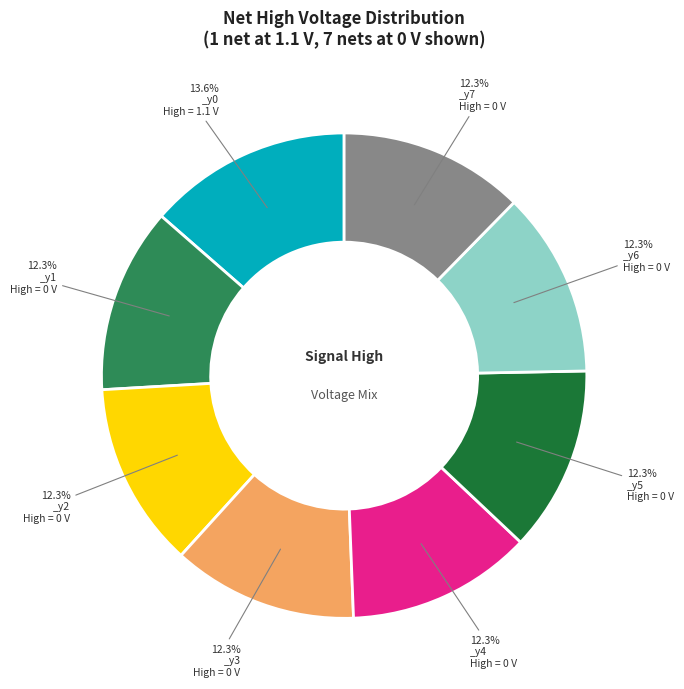

How many segments does this pie chart have?

8